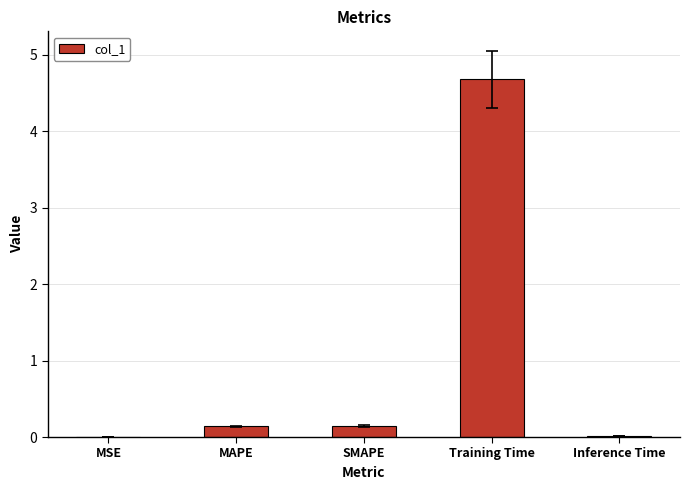

What is the sum of all values?

5.0